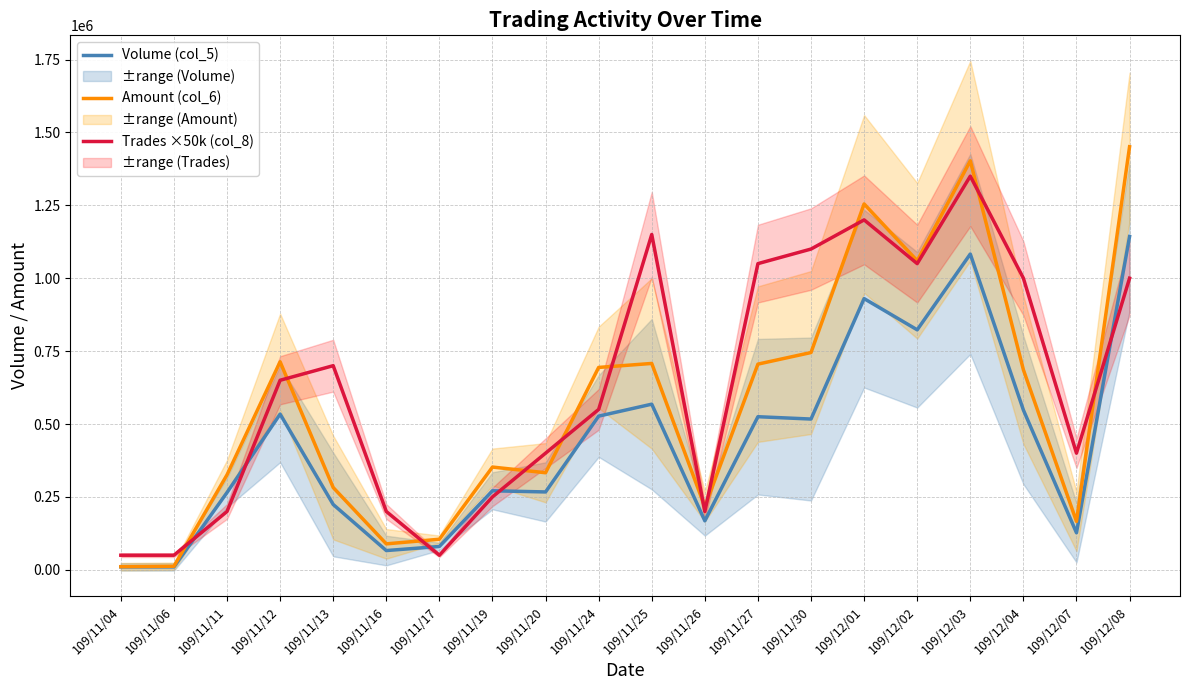

What is the sum of the Trades ×50k (col_8) values at 109/11/27 and 109/12/07?

1450000